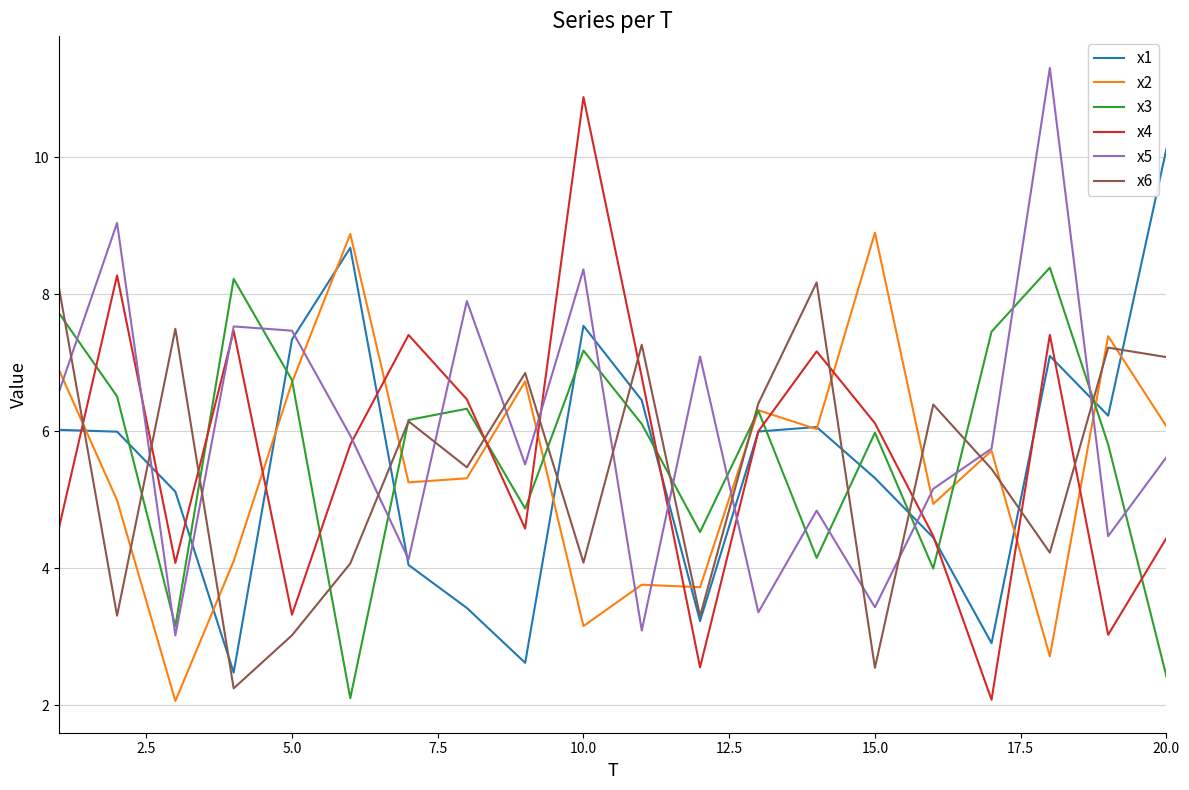

How many lines are shown in the chart?

6